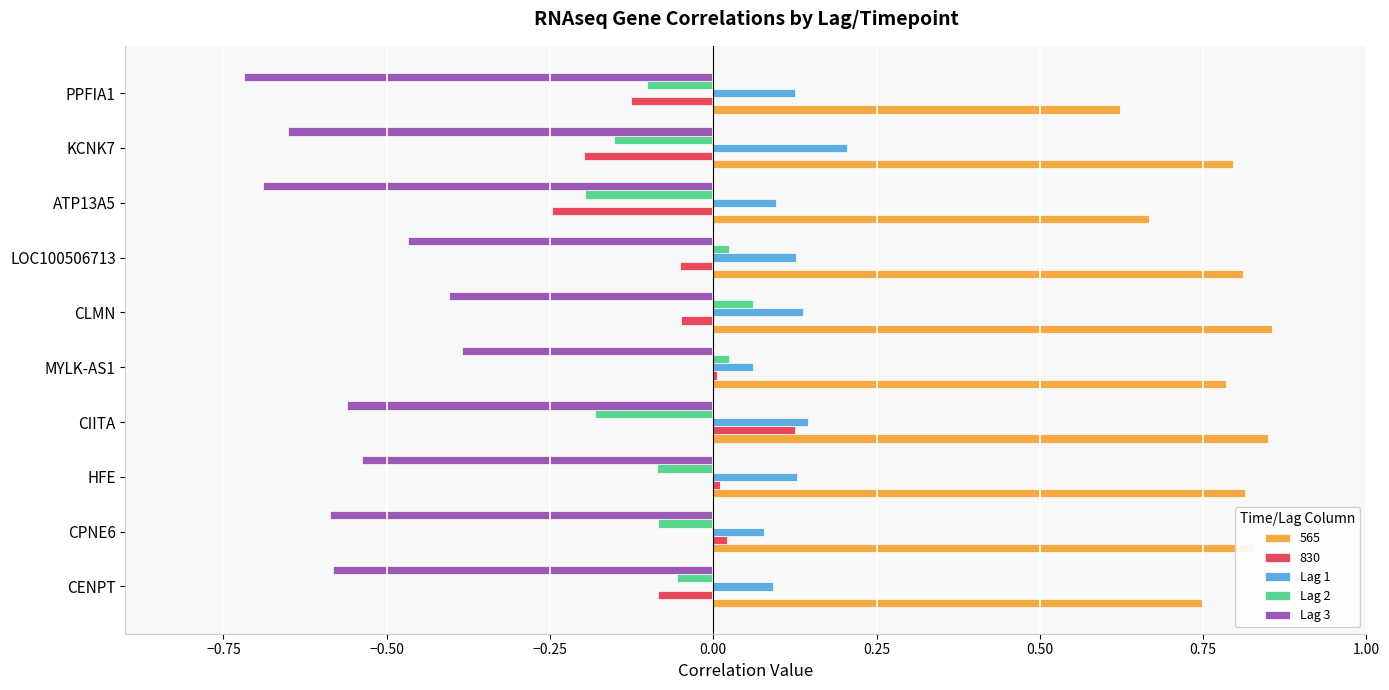

Which series changed the most between CIITA and PPFIA1?

830